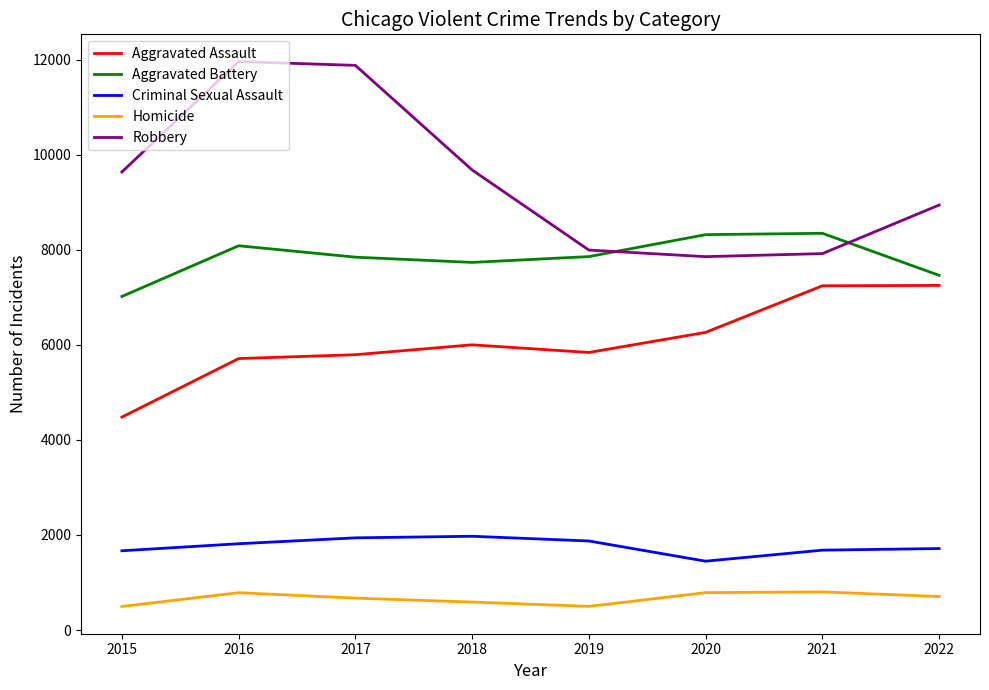

Rank the series by their maximum value, from highest to lowest.

Robbery, Aggravated Battery, Aggravated Assault, Criminal Sexual Assault, Homicide